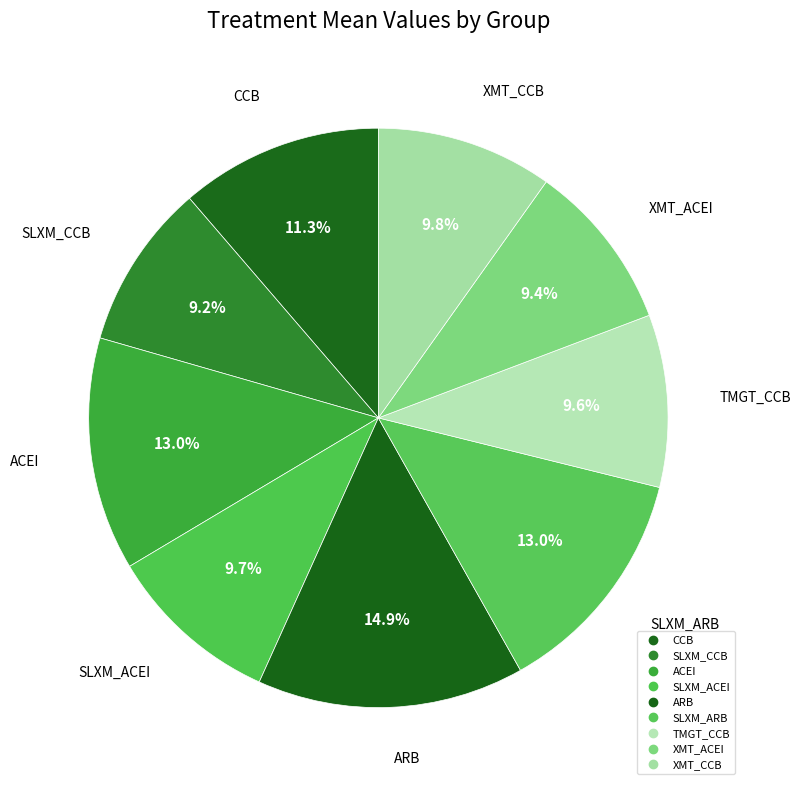

To the nearest percent, what is the difference between the largest and smallest slice percentages?

6%